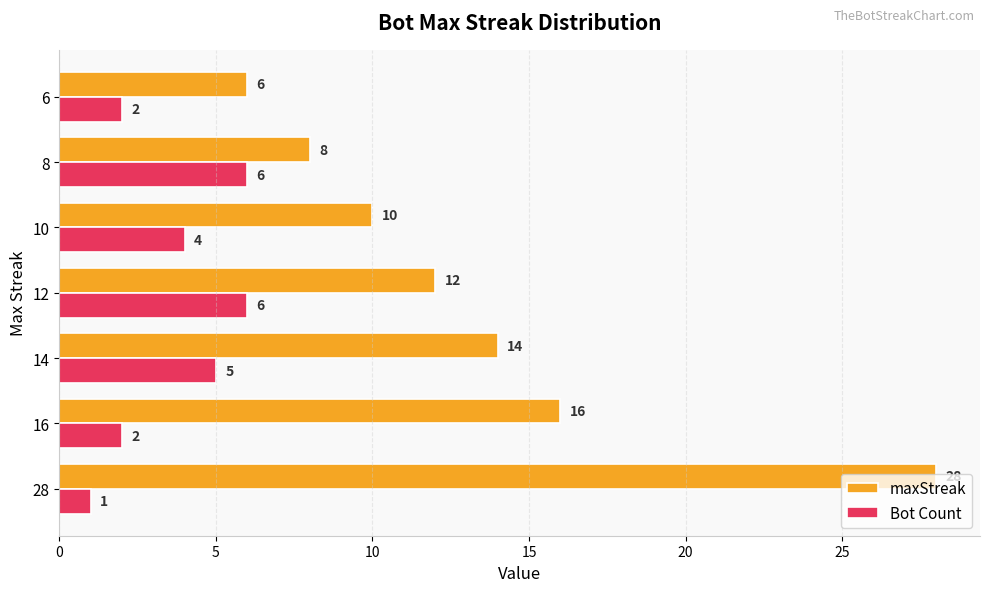

Rank the series by their maximum value, from highest to lowest.

maxStreak, Bot Count